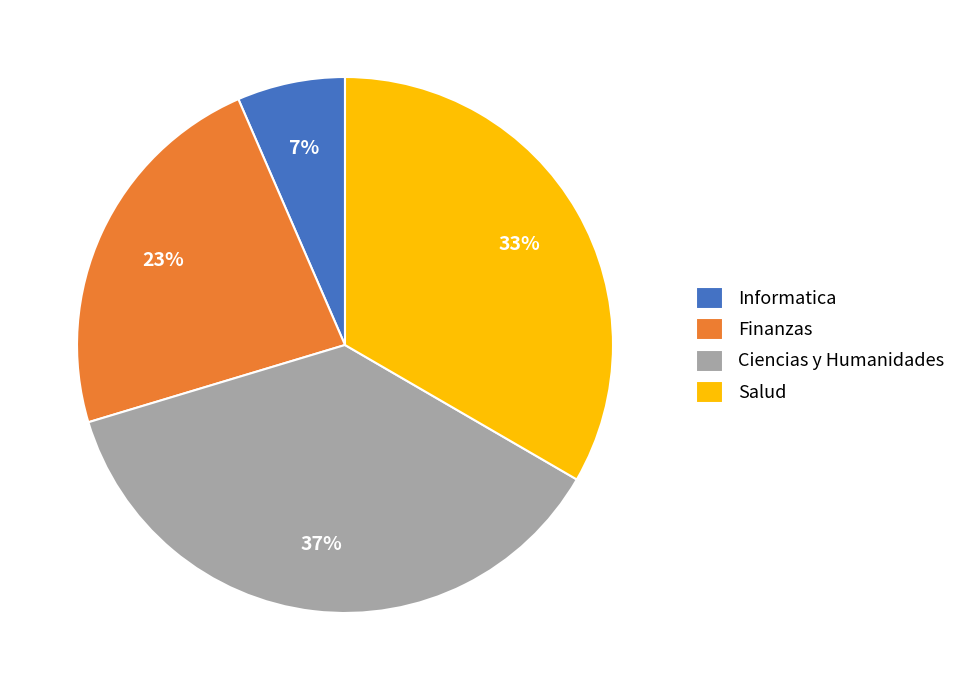

To the nearest percent, what portion does Informatica represent?

7%